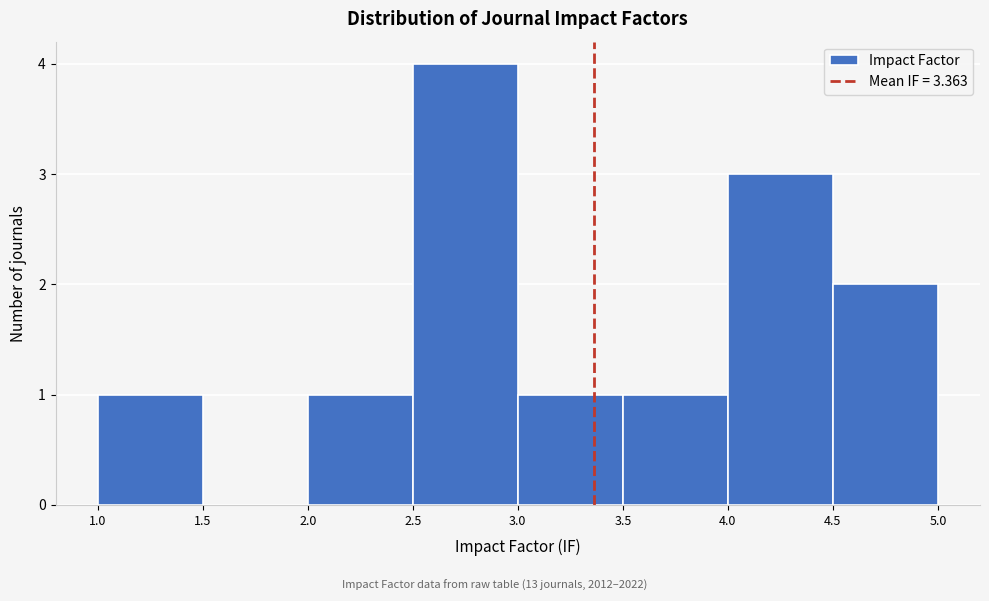

Reading left to right, list every bar in this chart as the range it spans on the x-axis followed by its height. The values are not printed on the chart, so give them approximately, as read against the axis.

1.0 to 1.5: 1
1.5 to 2.0: 0
2.0 to 2.5: 1
2.5 to 3.0: 4
3.0 to 3.5: 1
3.5 to 4.0: 1
4.0 to 4.5: 3
4.5 to 5.0: 2